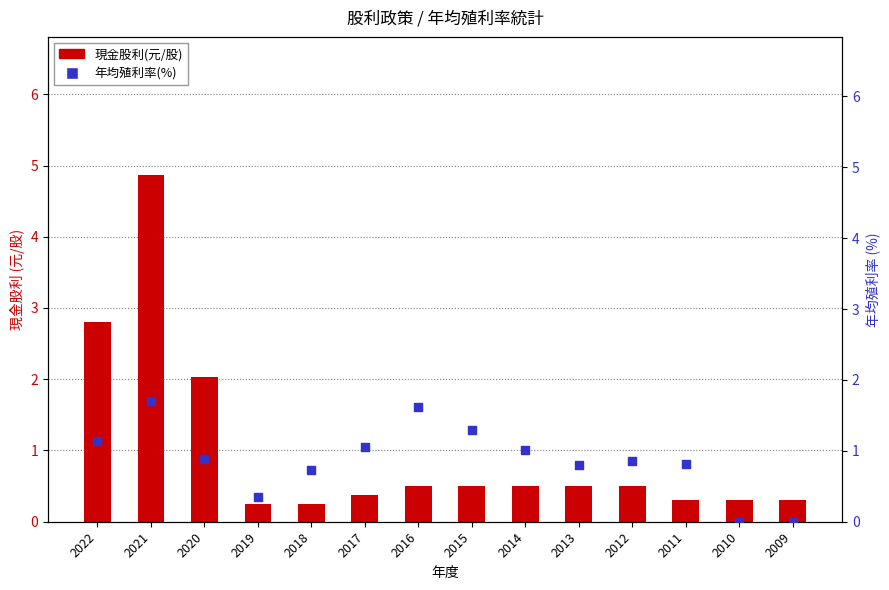

What is the total value across all series at 2018?

1.0